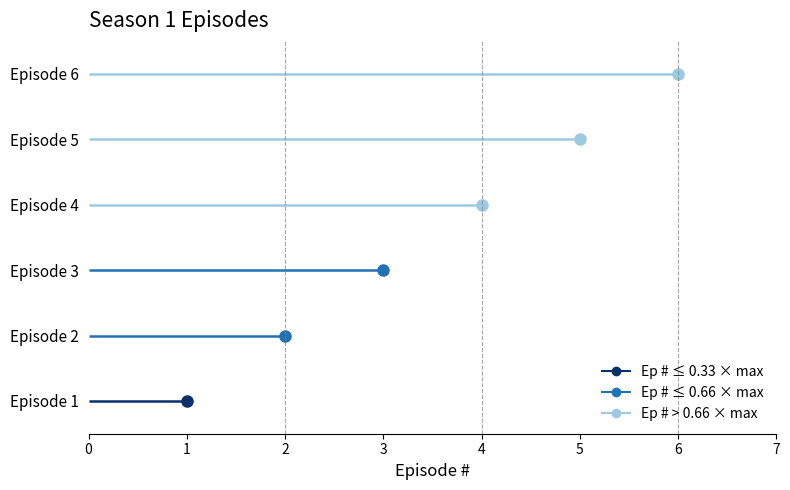

How many values are between 2 and 5?

4